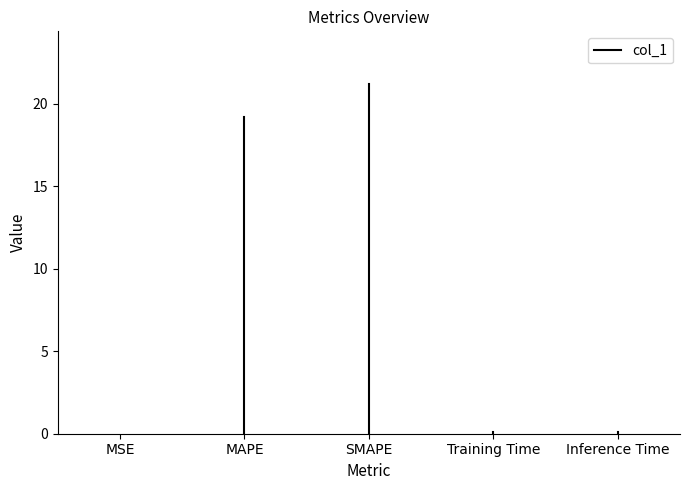

How many values are between 0 and 1?

2